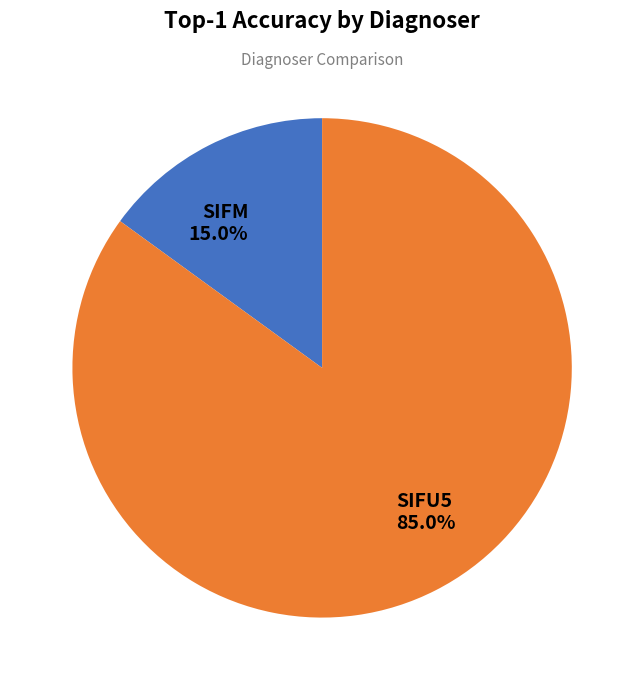

What percentage is the SIFU5 slice, to the nearest percent?

85%